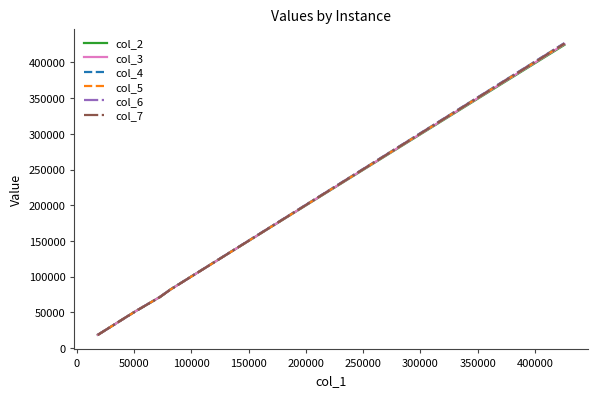

What is the smallest value displayed?

18326